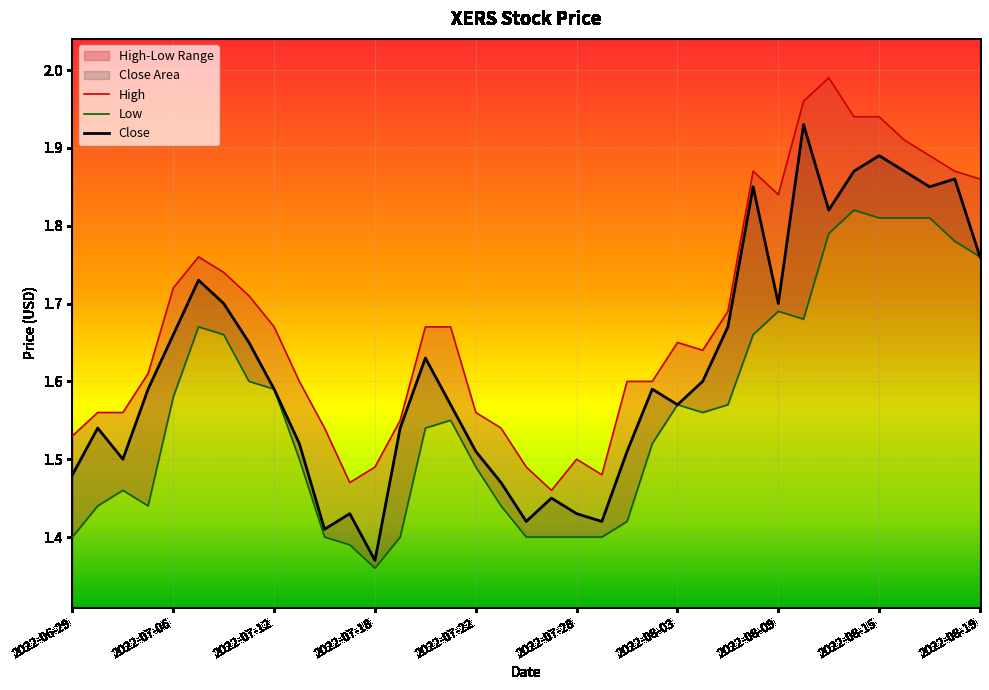

Where is Close nearest to the value 1?

2022-07-18